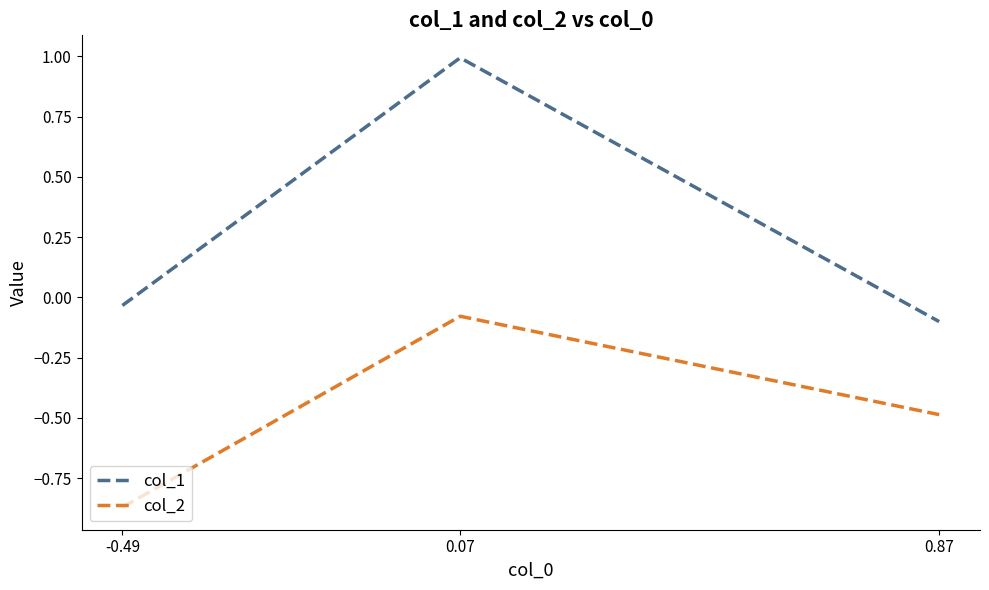

Rank the series by their average value, from lowest to highest.

col_2, col_1